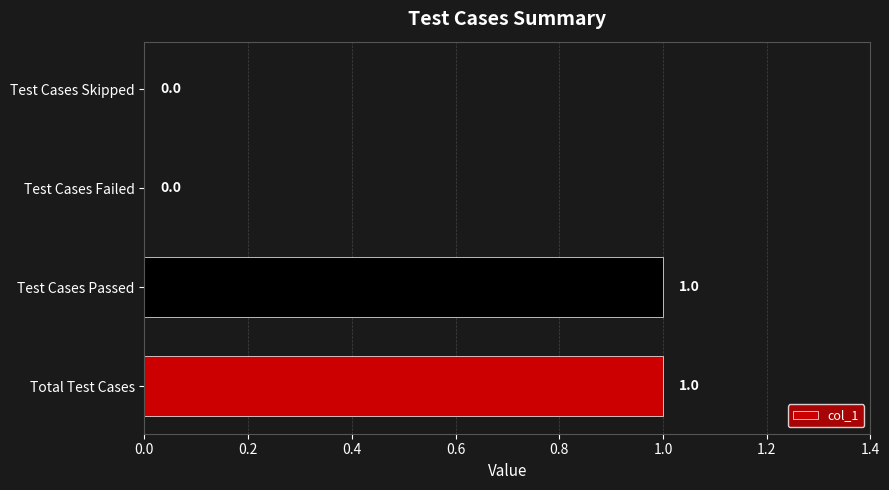

Reading bottom to top, list all the values displayed in this chart.

Total Test Cases=1	Test Cases Passed=1	Test Cases Failed=0	Test Cases Skipped=0